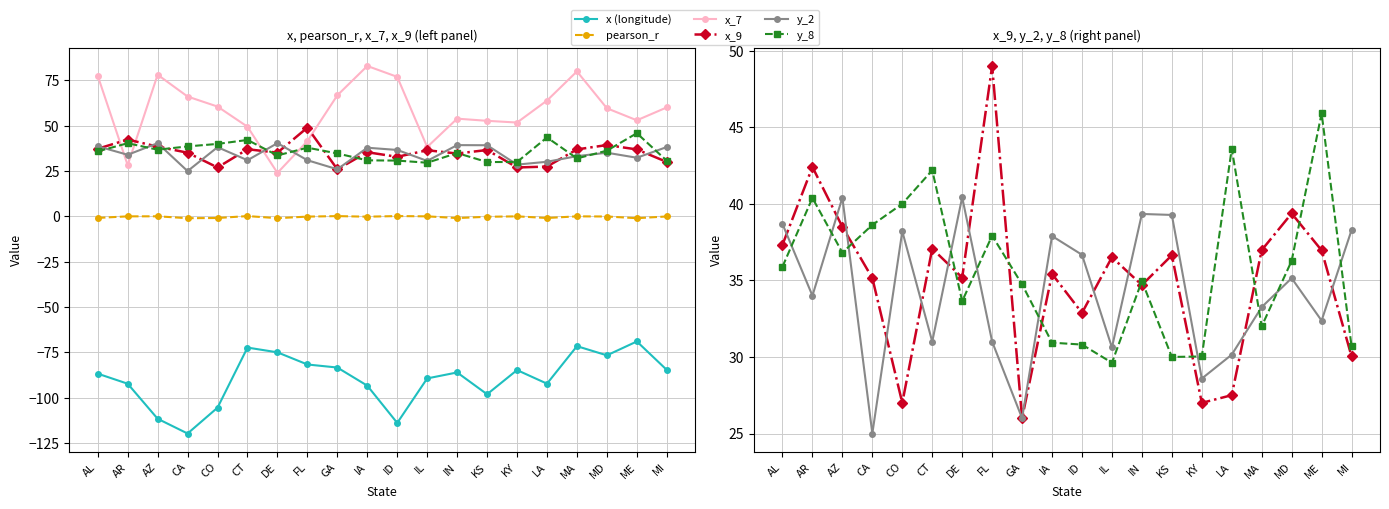

True or false: x_7 and pearson_r intersect in this chart.

False